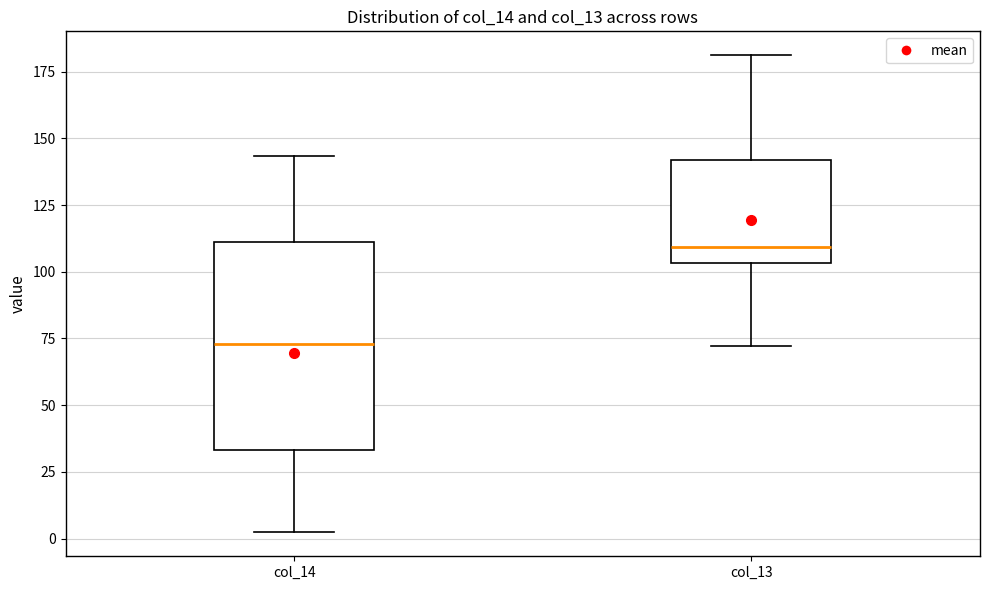

Reading left to right, read every box against the y-axis: the position of its median line, the range the box covers, and the ends of its whiskers. The values are not printed on the chart, so give them approximately, as read against the axis.

col_14: median 75, box 35 to 110, whiskers 0 to 145
col_13: median 110, box 105 to 140, whiskers 70 to 180